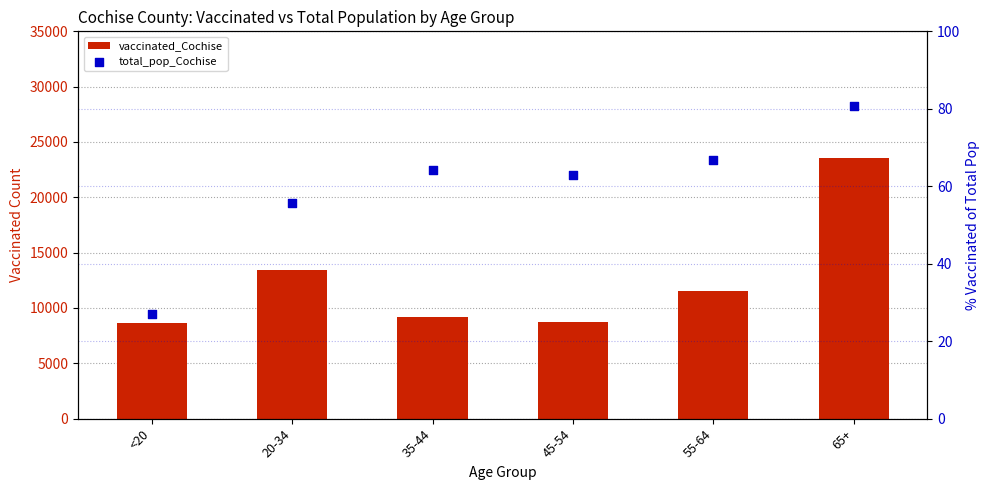

Which series has the largest total across all categories?

vaccinated_Cochise